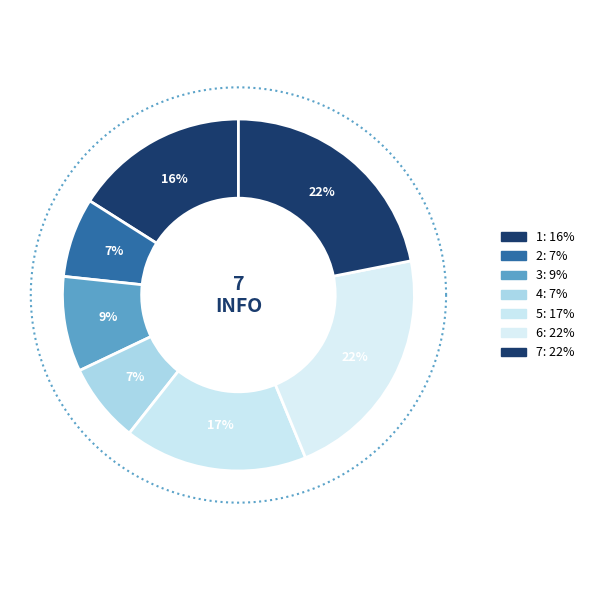

What percentage is NOT represented by 1?

84.0%